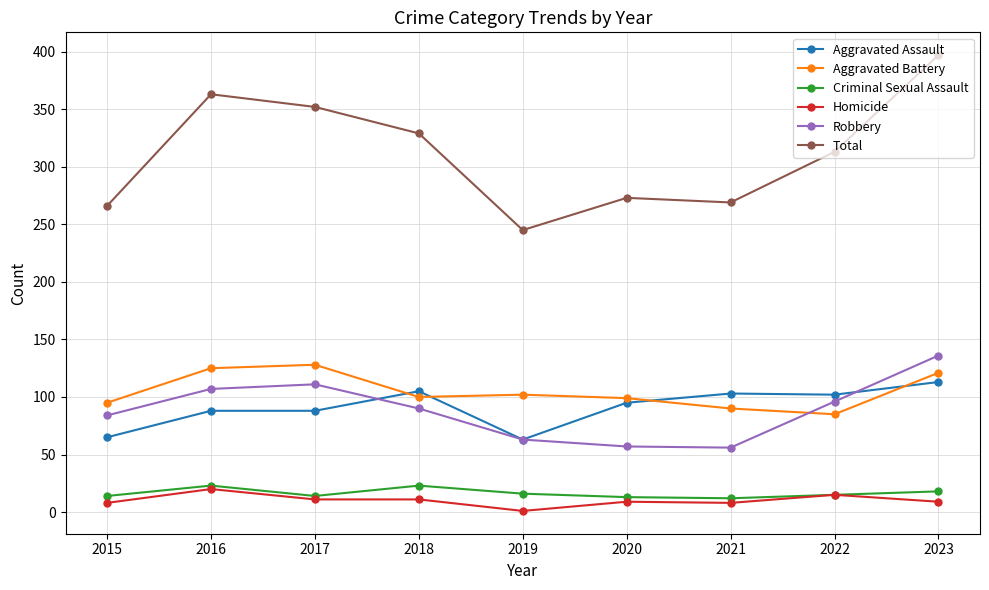

At which category does the chart reach its minimum across all series?

2019